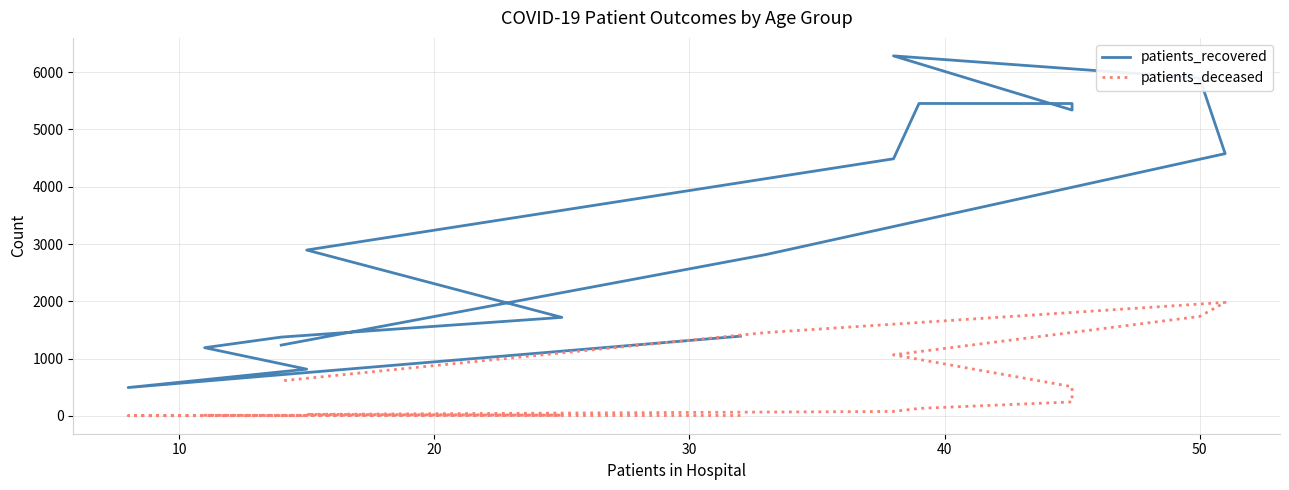

True or false: patients_recovered has more than 0 interior local peaks.

True